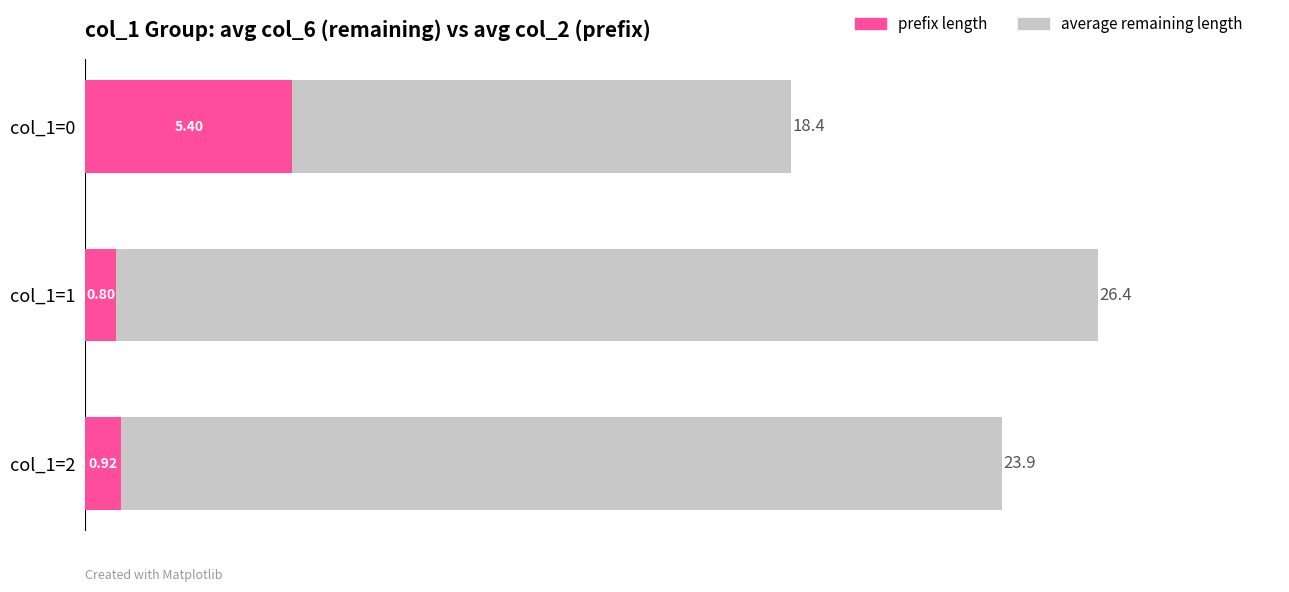

What is the highest value of the average remaining length series?

26.4